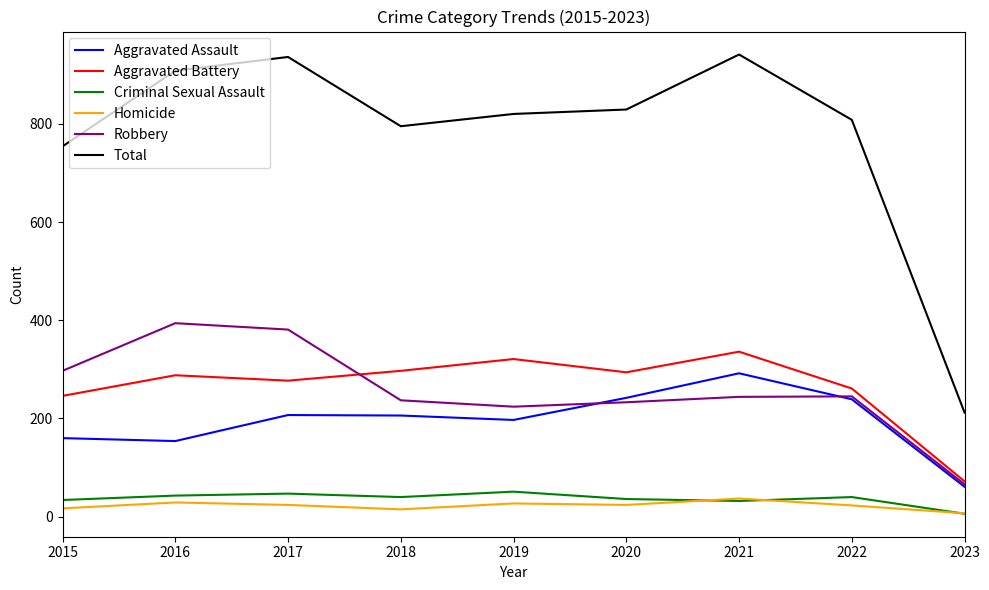

The value of Total at 2018 is 1098. True or false?

False